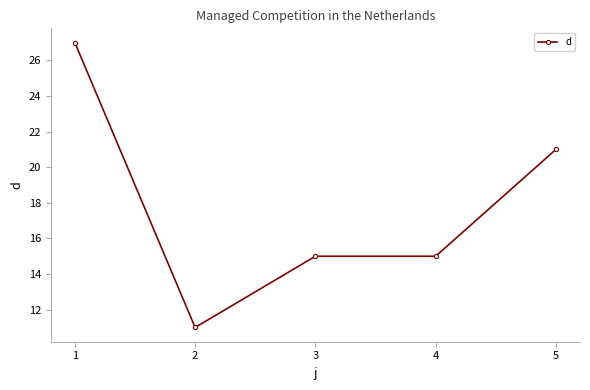

Reading left to right, extract all data points from this chart.

1=27	2=11	3=15	4=15	5=21